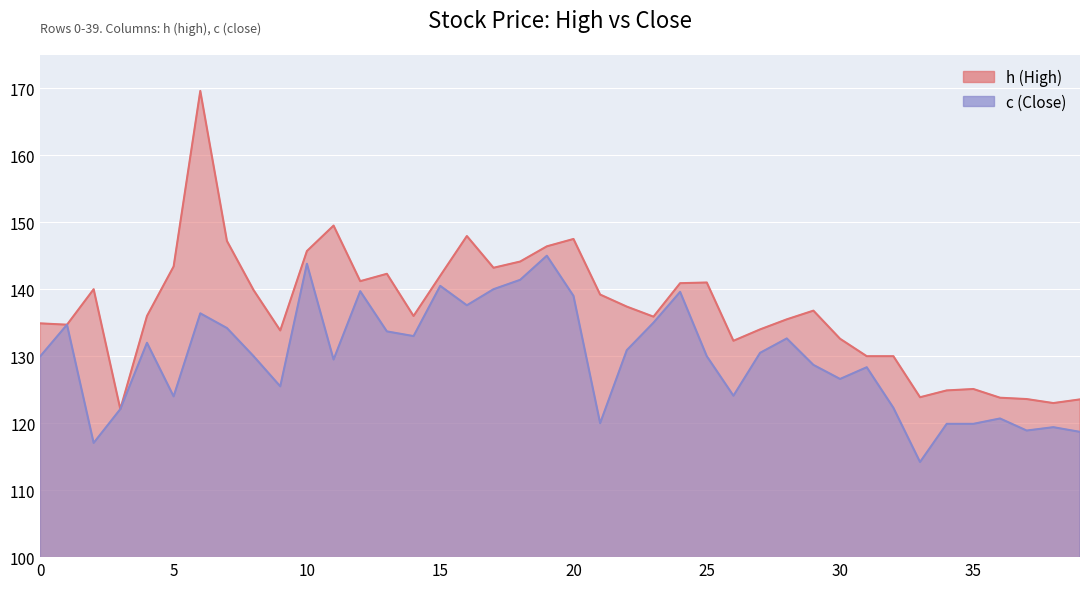

Is the value of h at 9 greater than the value of c at 5?

Yes